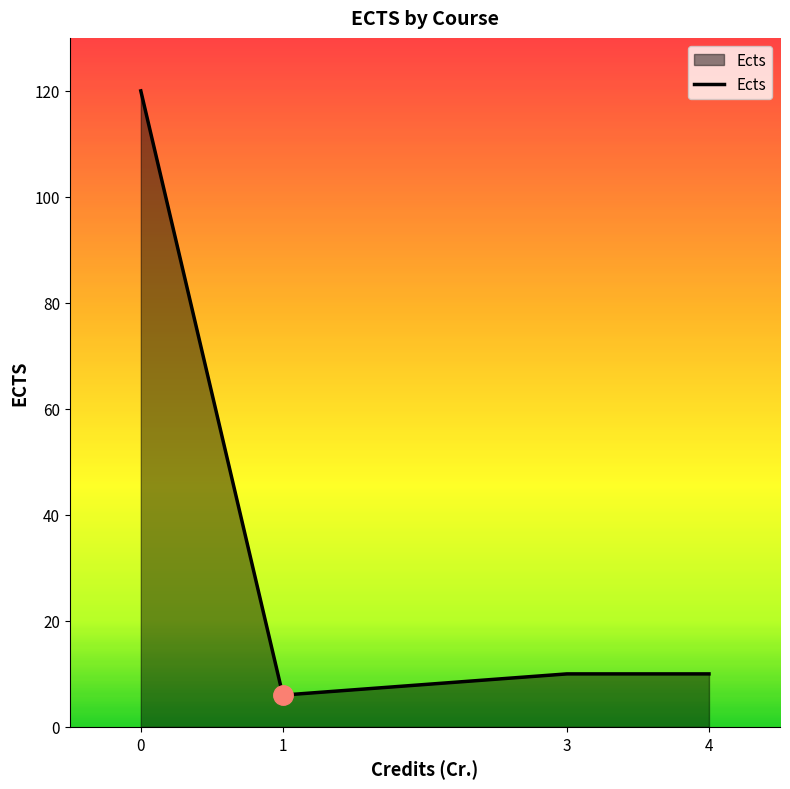

What is the smallest value displayed?

6